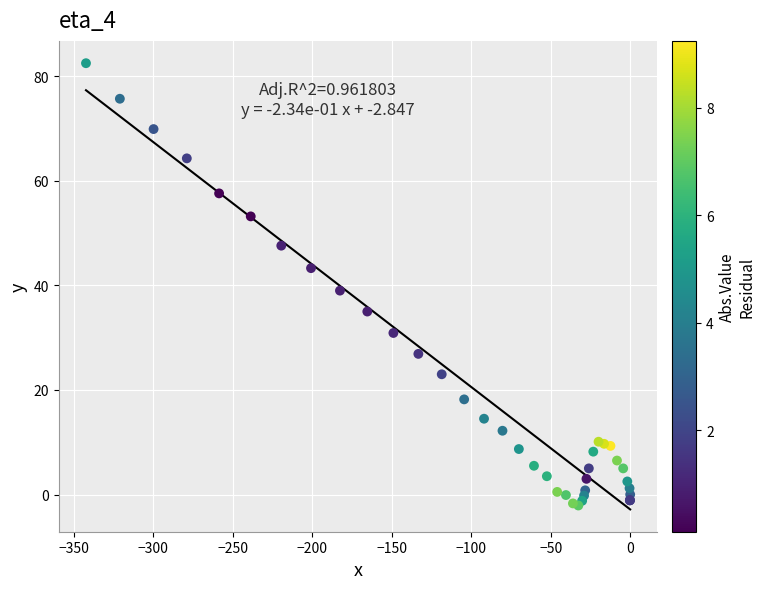

What Y value in the scatter plot is closest to 40?

39.0